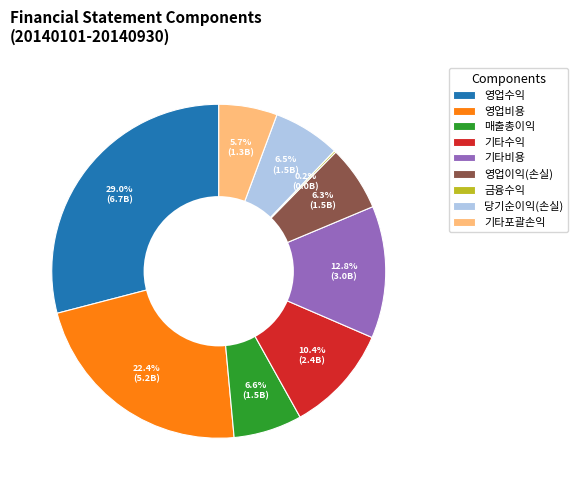

To the nearest percent, what is the average slice percentage?

11%